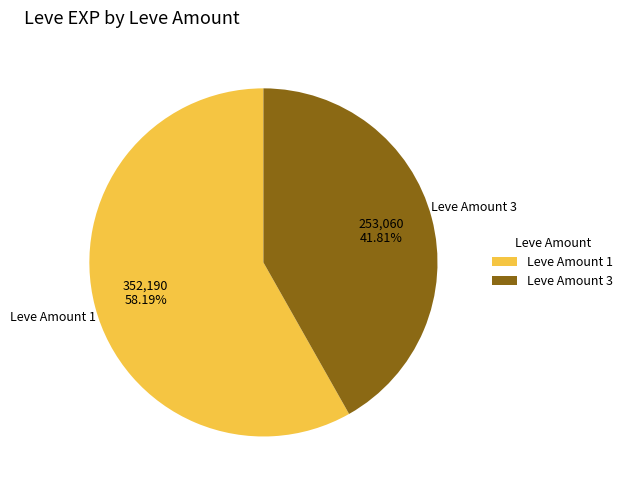

Which slice is the smallest?

Leve Amount 3